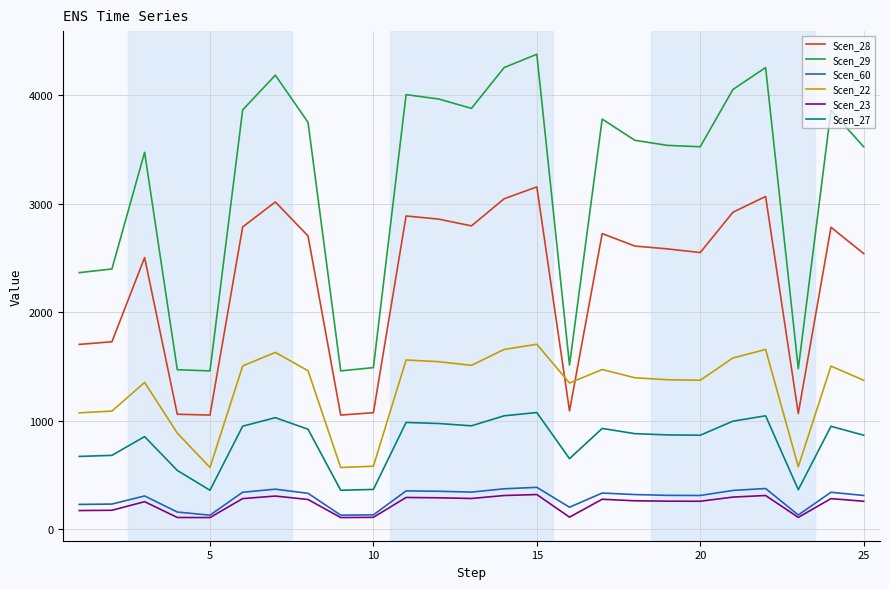

How many intersections are there between Scen_22 and Scen_28?

2